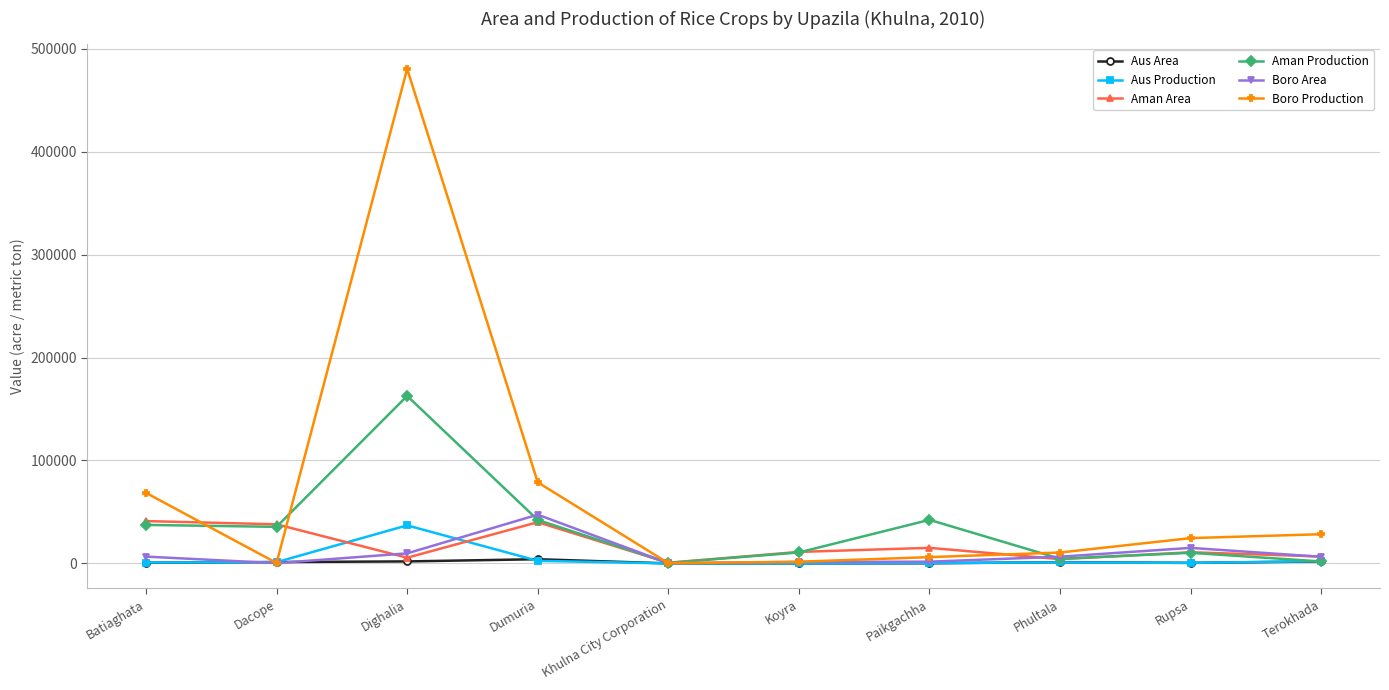

What is the maximum value shown in the chart?

480535